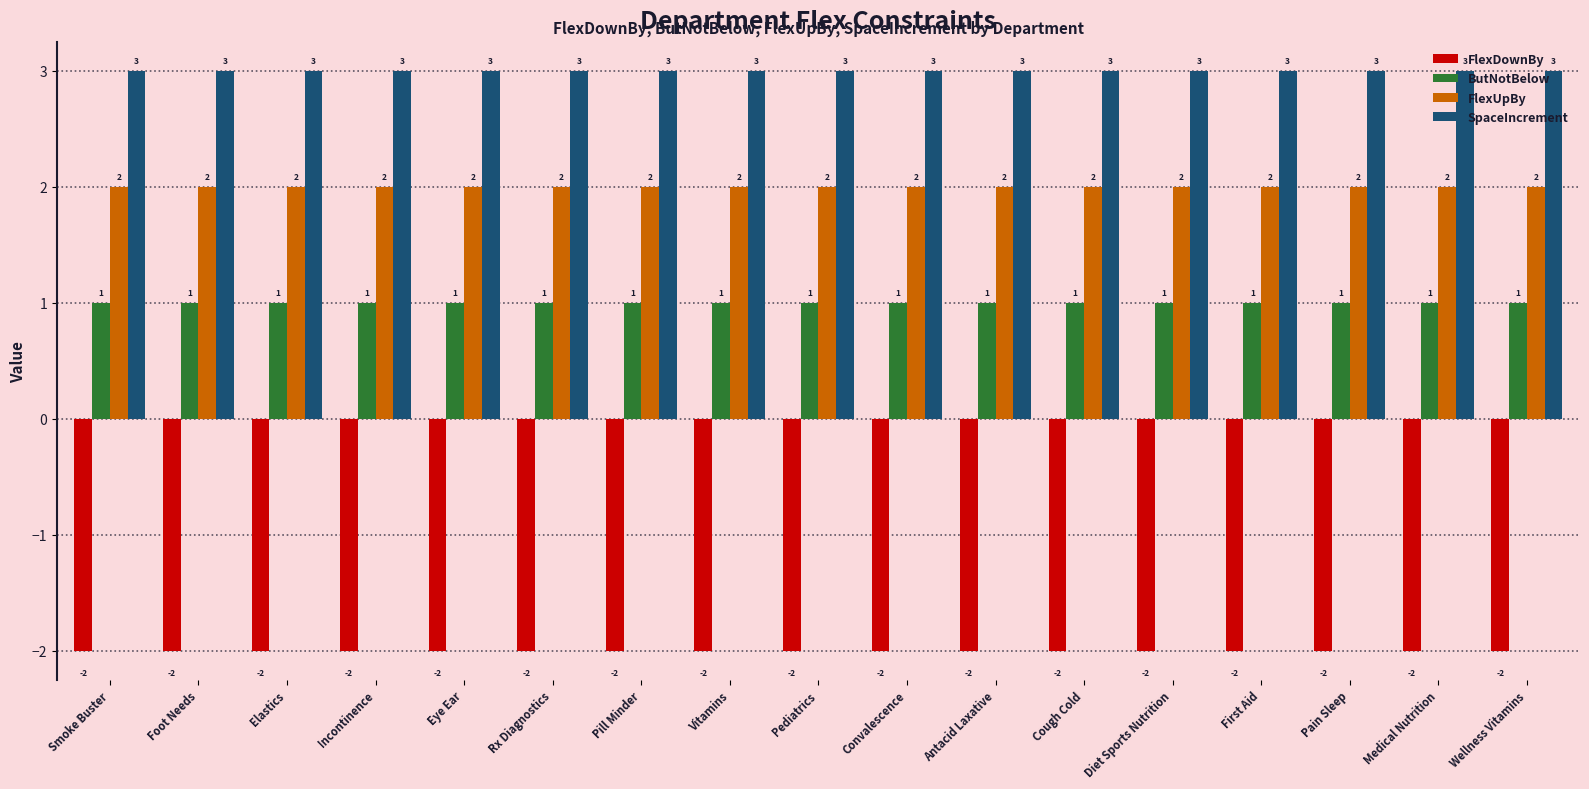

What position from the right is Rx Diagnostics?

12